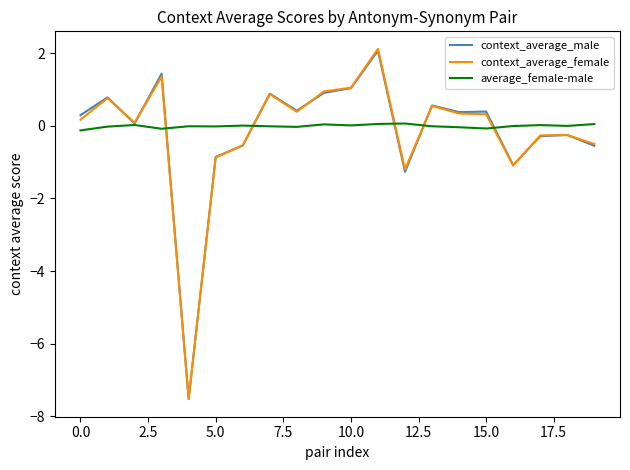

Which series has the widest spread of values?

context_average_female